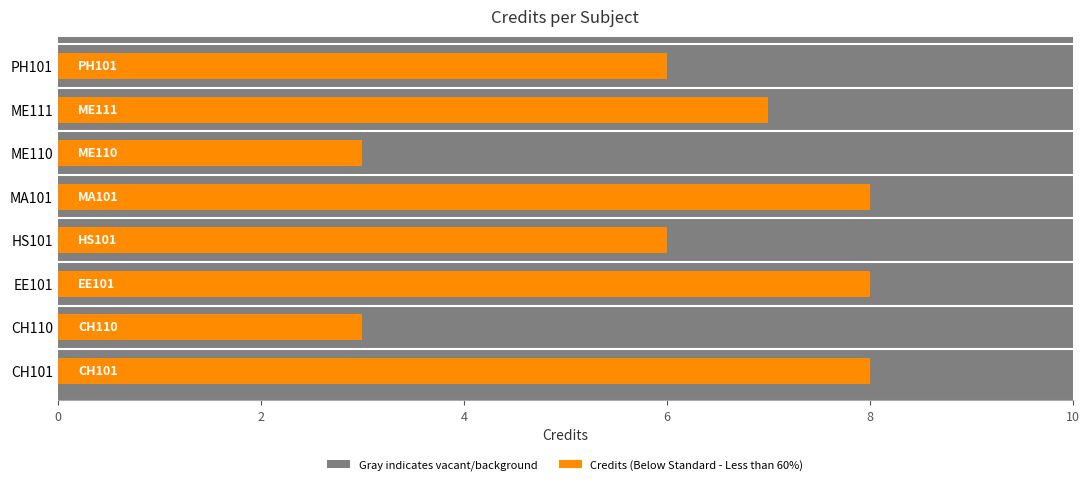

Is it true that the value at EE101 is 8?

True